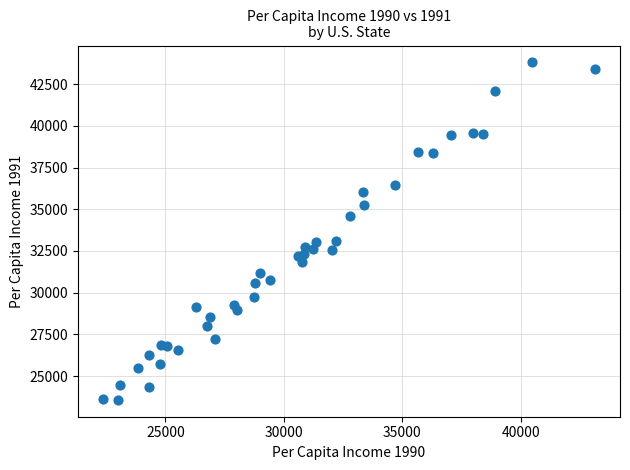

What is the range of X values (max minus min)?

20801